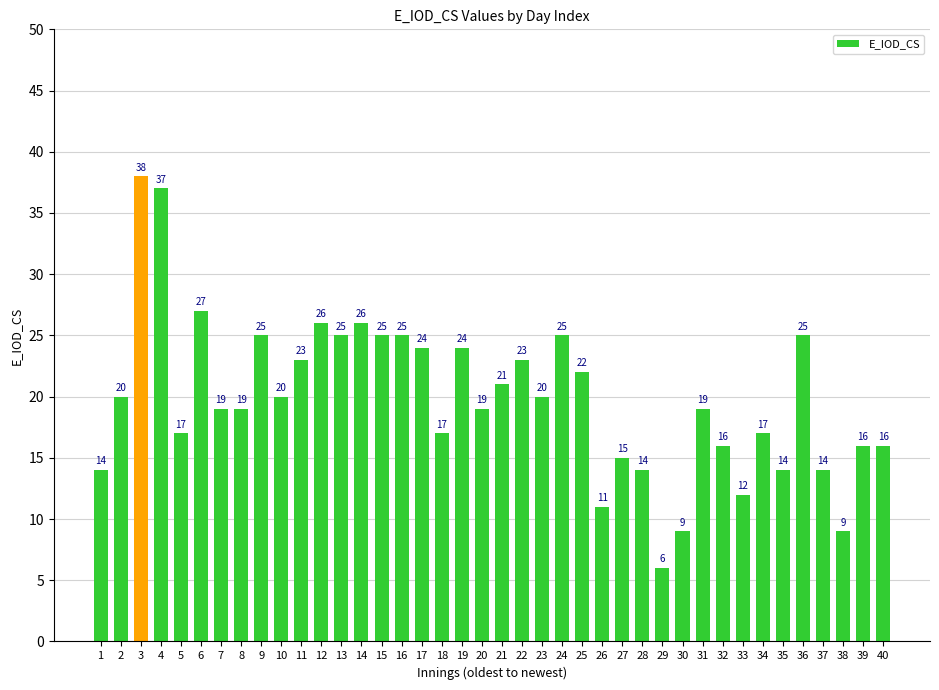

Is it true that the value at 28 is 9?

False